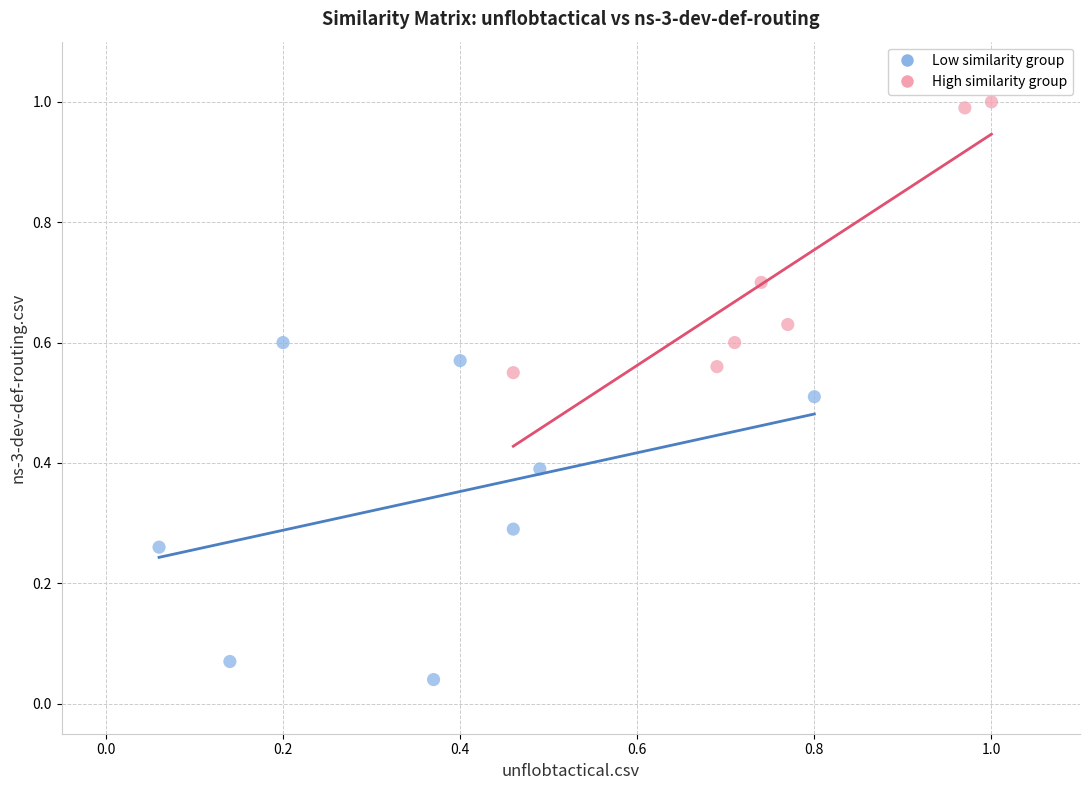

What are all the series names shown in the legend?

Low similarity group, High similarity group